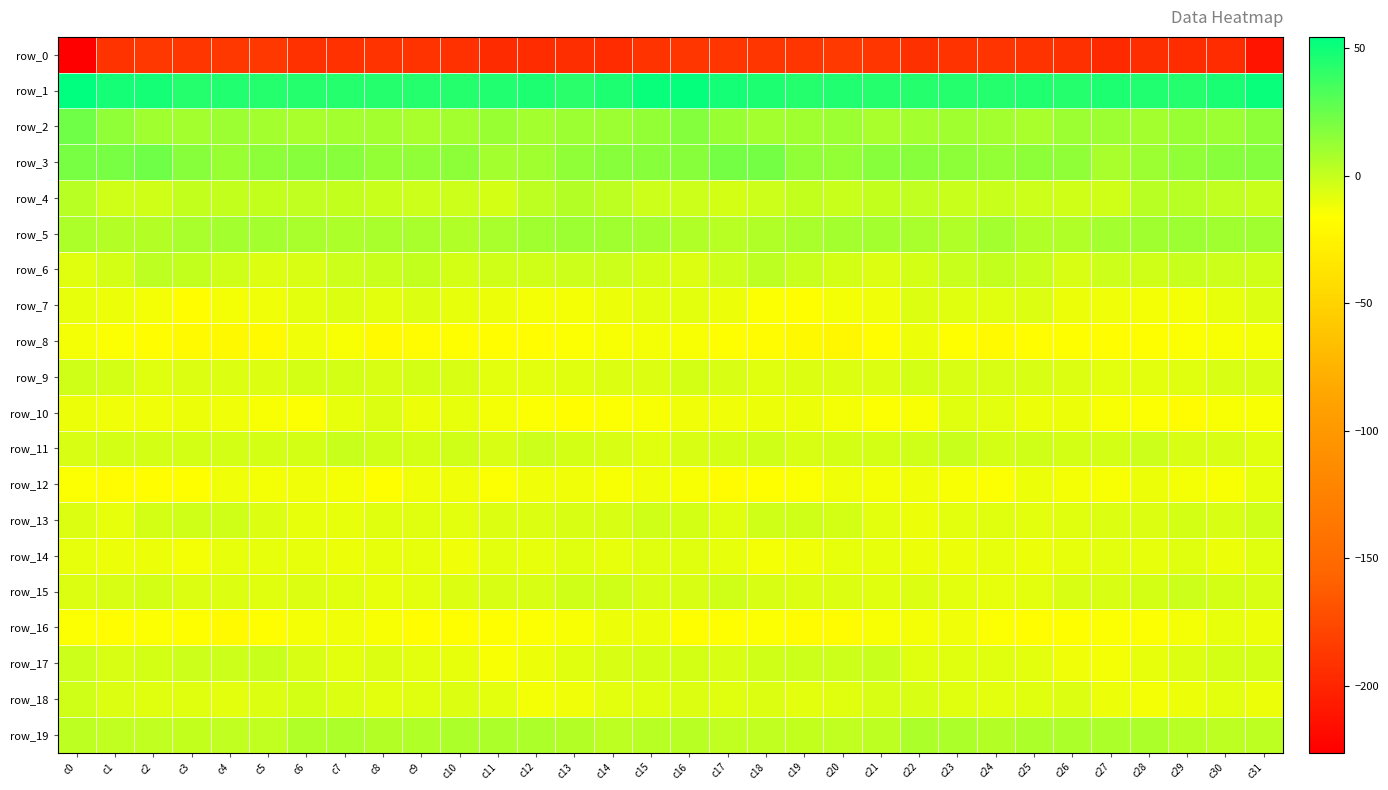

True or false: row_13 has a value of -11.0 at c28.

False